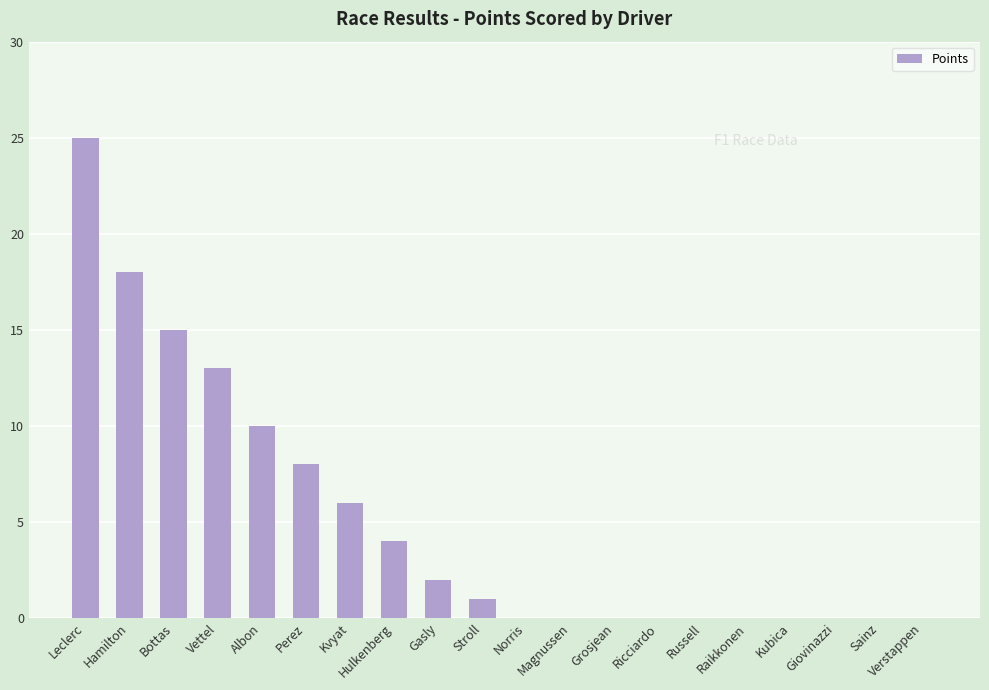

The value at Giovinazzi is 0. True or false?

True